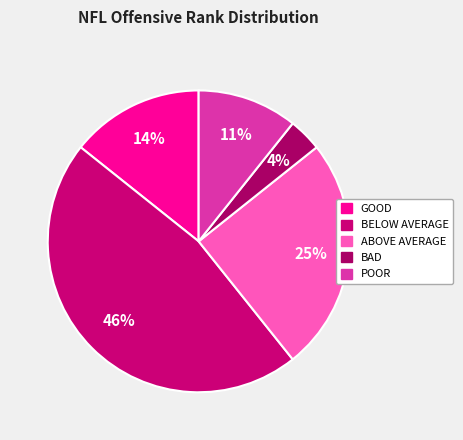

What is the smallest slice in the pie chart?

BAD